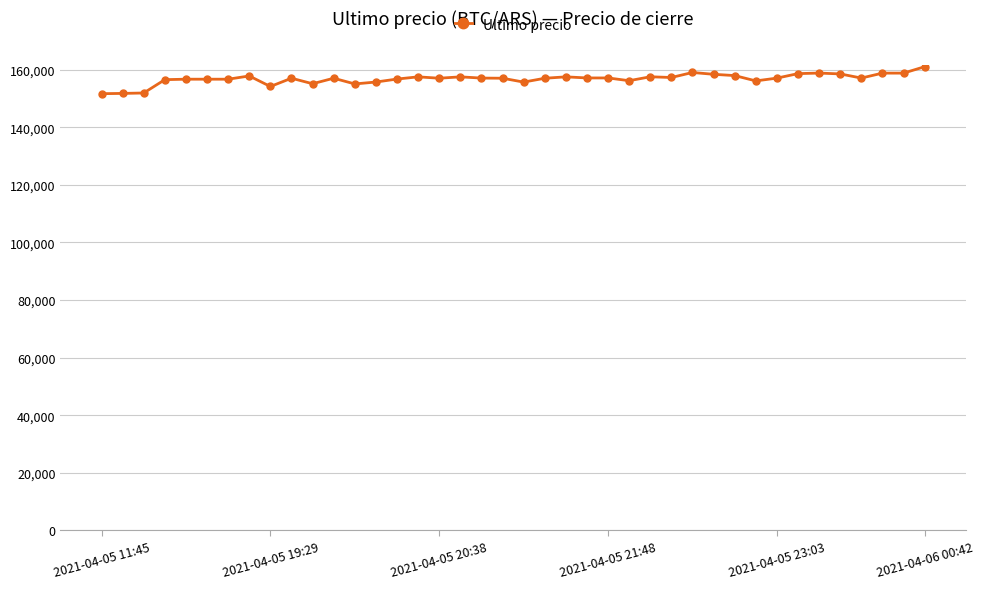

What is the maximum value shown in the chart?

161000